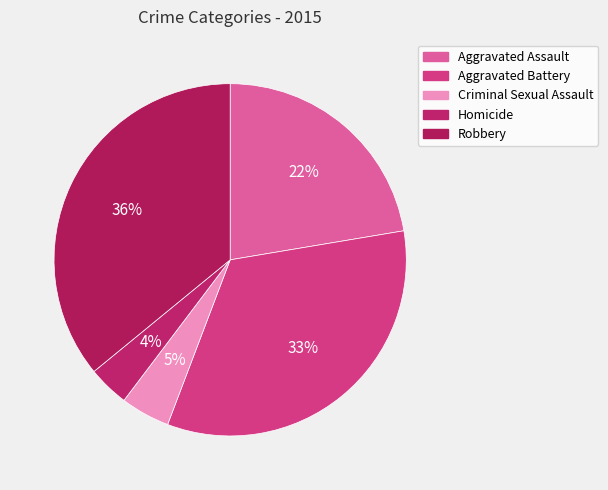

Rank the categories by value from lowest to highest.

Homicide, Criminal Sexual Assault, Aggravated Assault, Aggravated Battery, Robbery